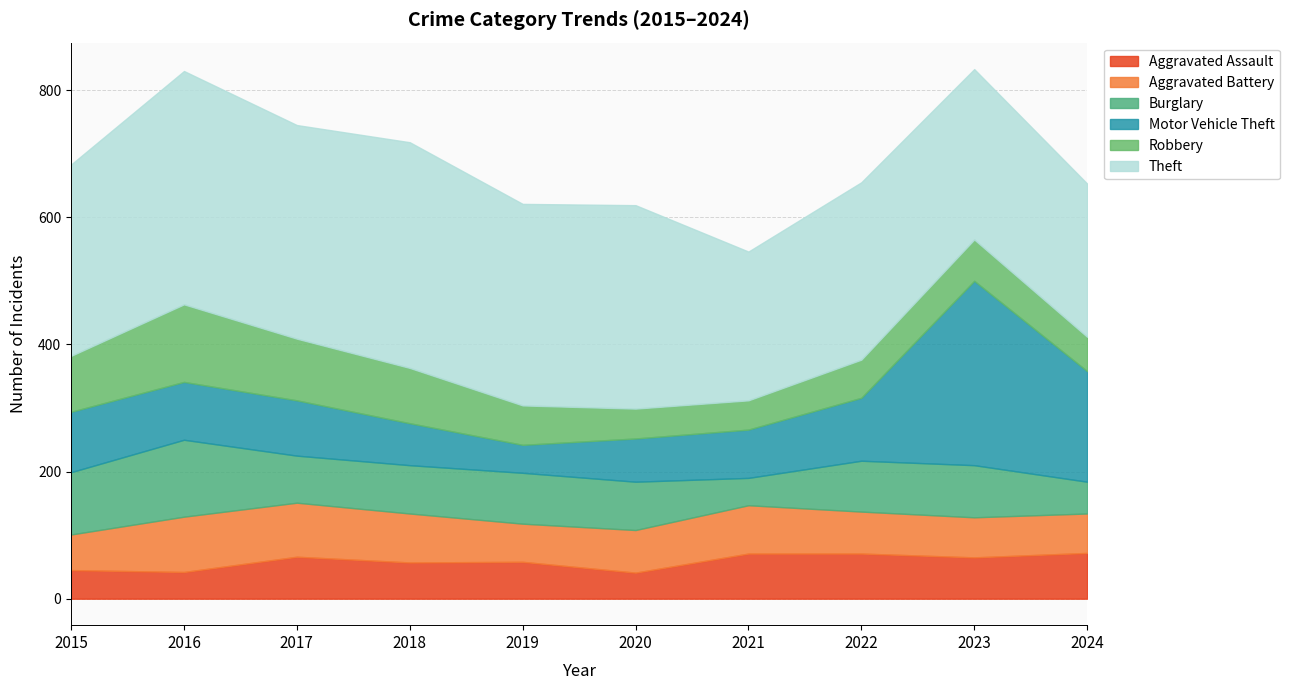

The Aggravated Battery series shows 56 at 2015. True or false?

True